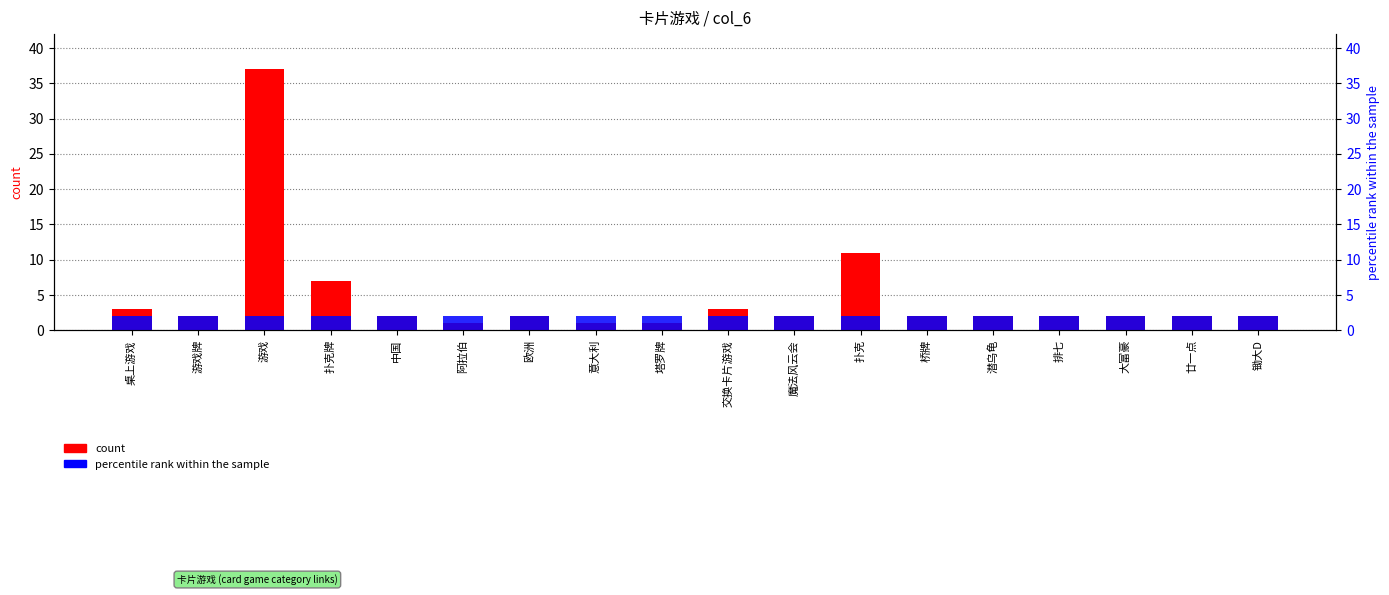

What is the maximum value shown in the chart?

37